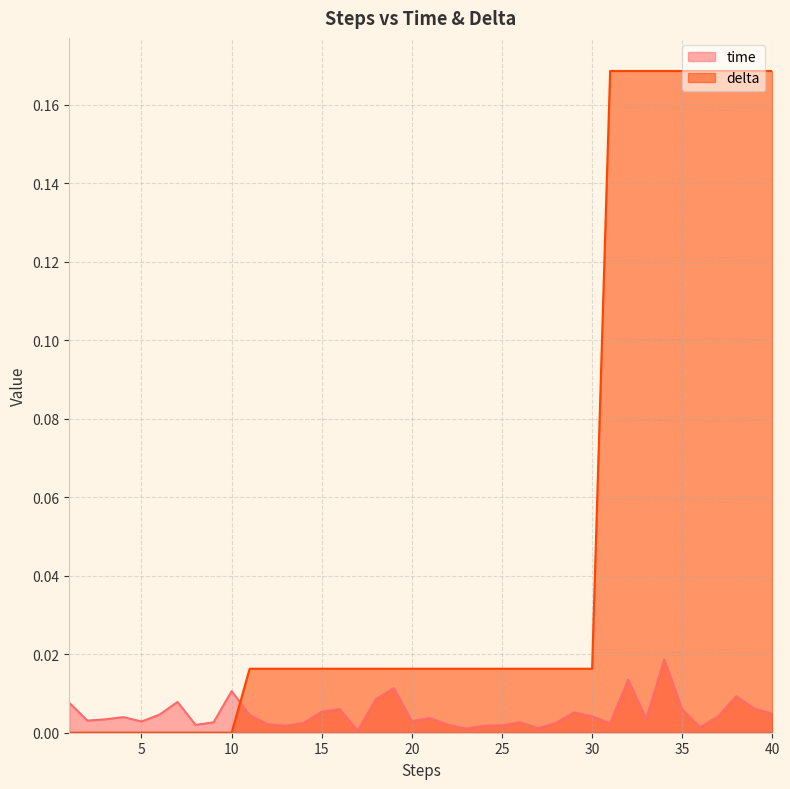

The value of delta at 29 is 0.0. True or false?

True